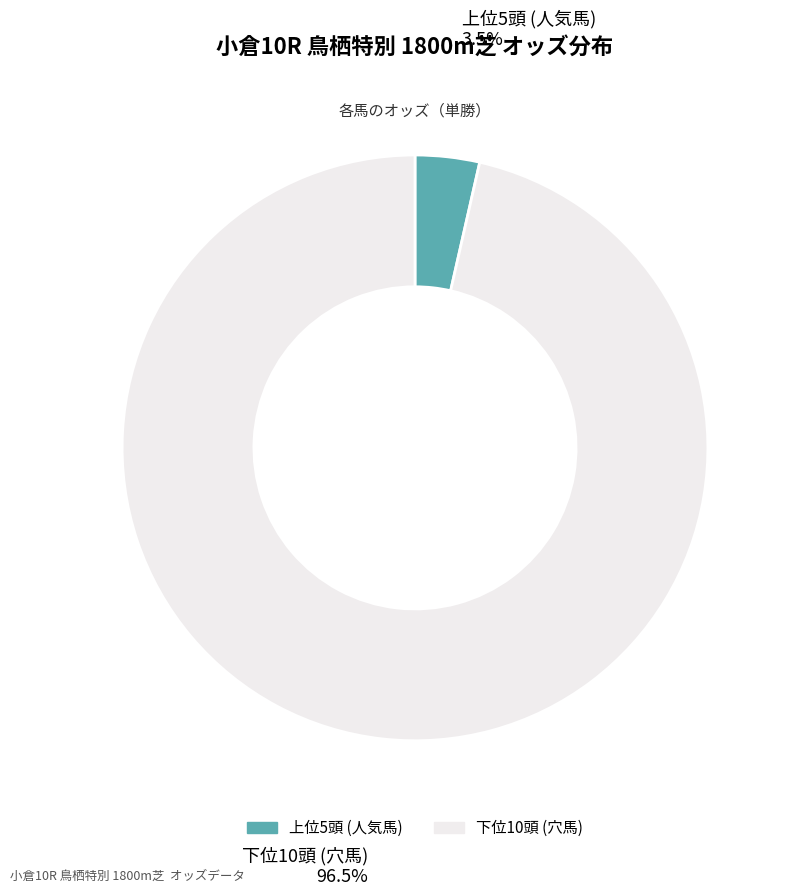

Count the number of slices in the pie.

2